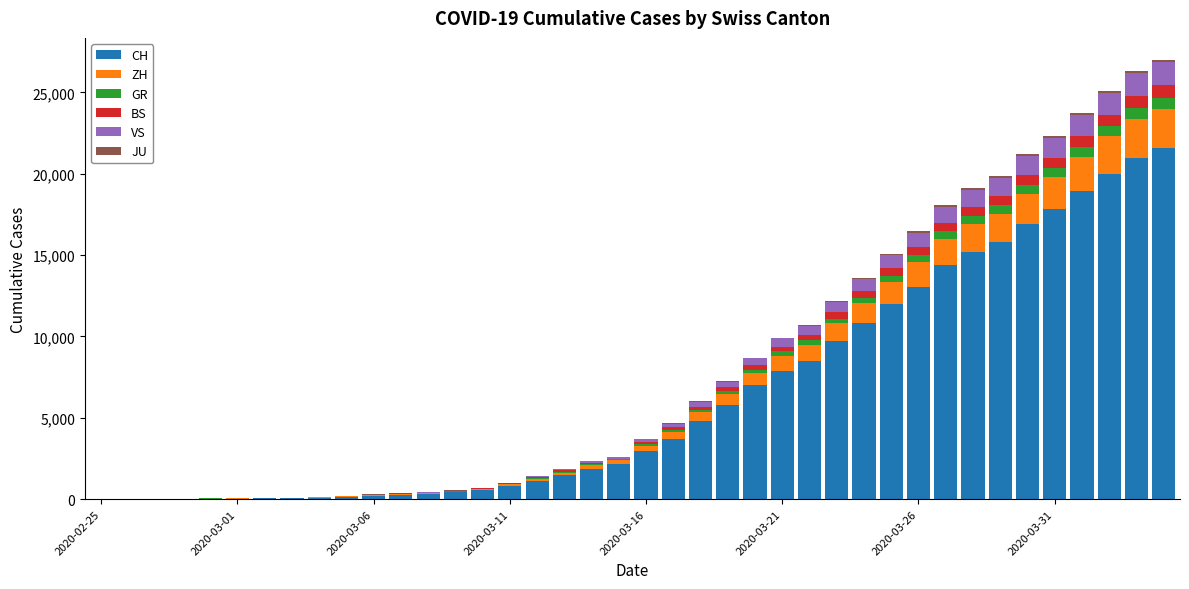

What is the maximum value for CH?

21554